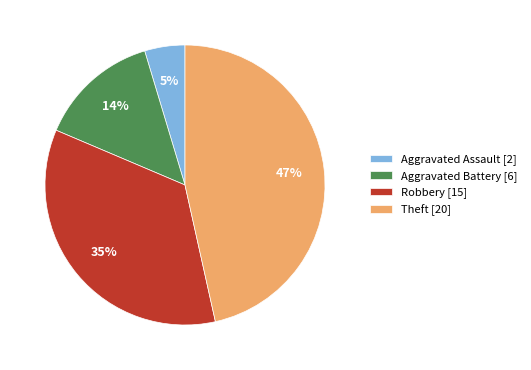

Combined, do Theft and Robbery account for over 50%?

Yes